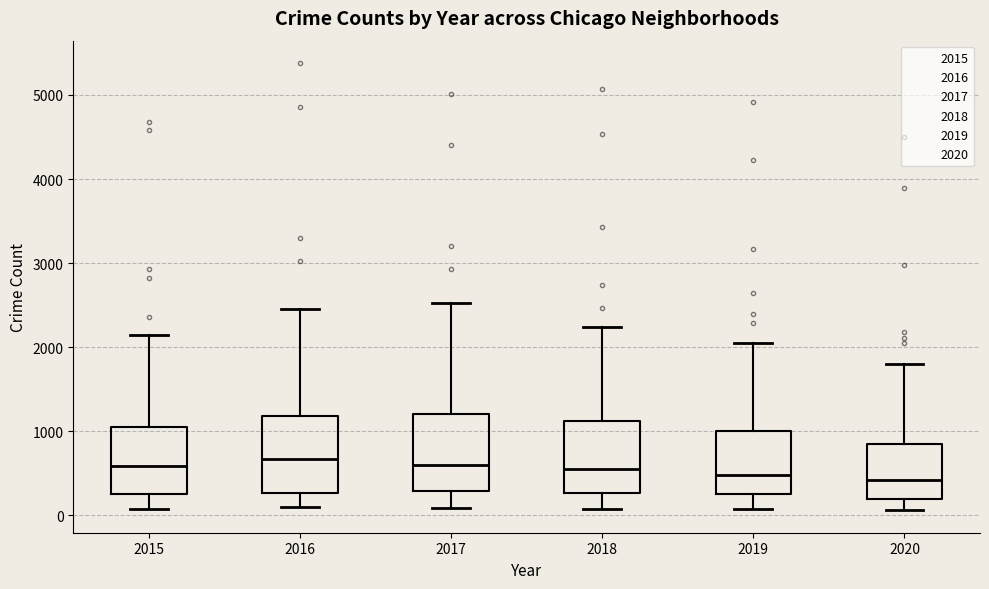

Reading left to right, transcribe this box plot: for each box, give where its median line is, the range the box spans, and where its two whiskers end, as read against the y-axis. The values are not printed on the chart, so give them approximately, as read against the axis.

2015: median 600, box 300 to 1100, whiskers 100 to 2100
2016: median 700, box 300 to 1200, whiskers 100 to 2400
2017: median 600, box 300 to 1200, whiskers 100 to 2500
2018: median 500, box 300 to 1100, whiskers 100 to 2200
2019: median 500, box 300 to 1000, whiskers 100 to 2100
2020: median 400, box 200 to 900, whiskers 100 to 1800